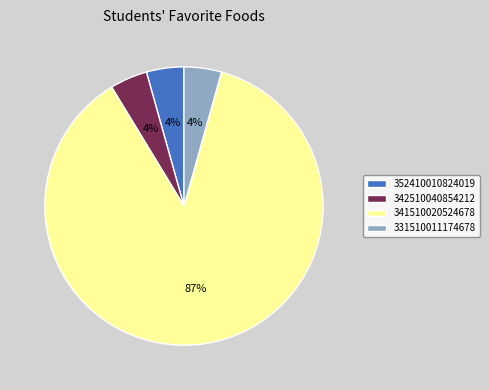

Count the number of slices in the pie.

4